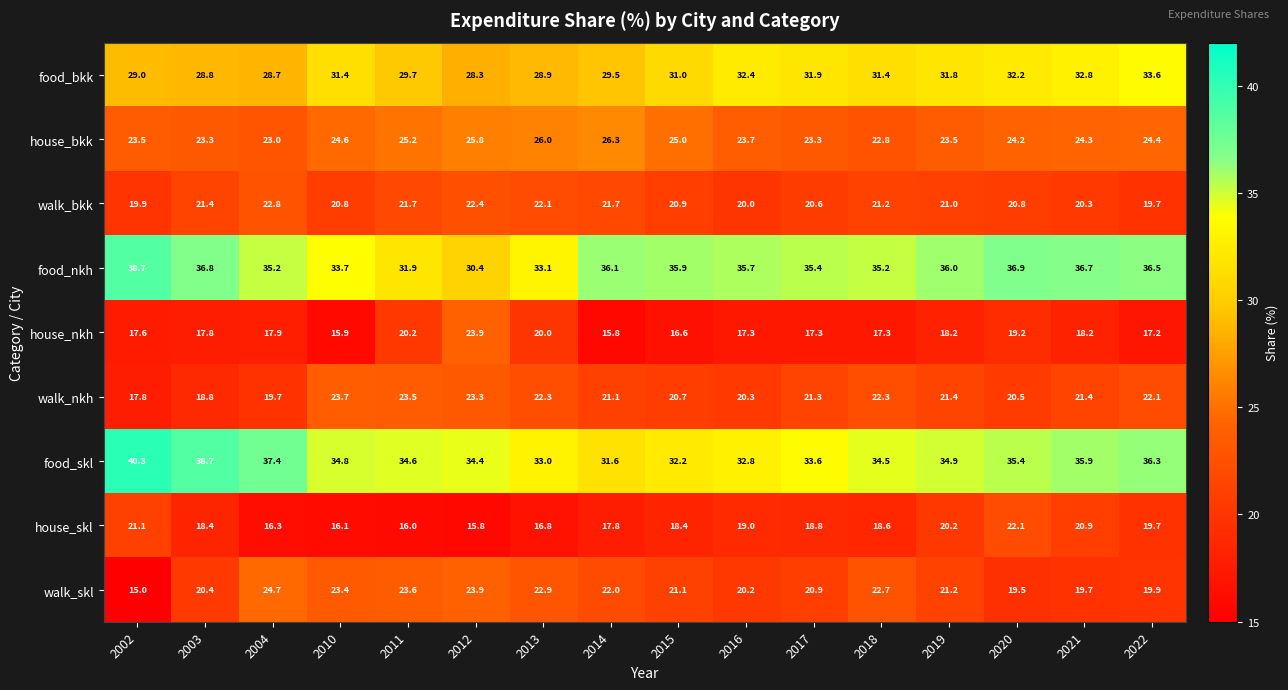

The house_nkh series shows 19.2 at 2020. True or false?

True